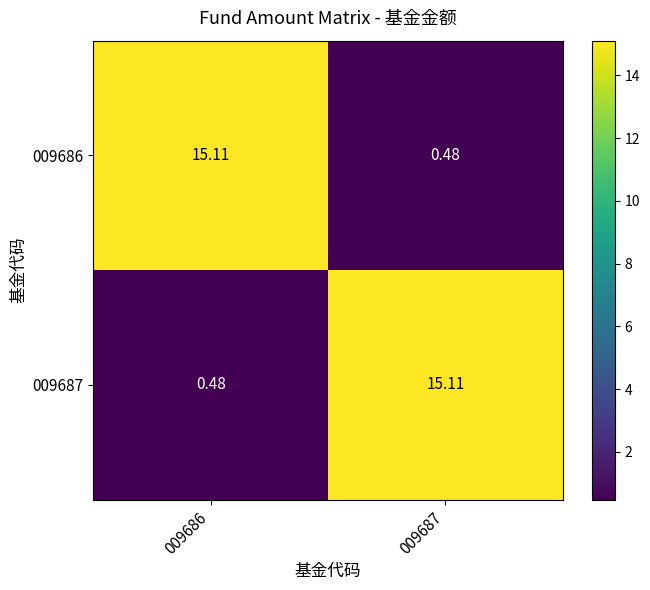

Is the value of 009687 at 009687 greater than the value of 009686 at 009687?

Yes